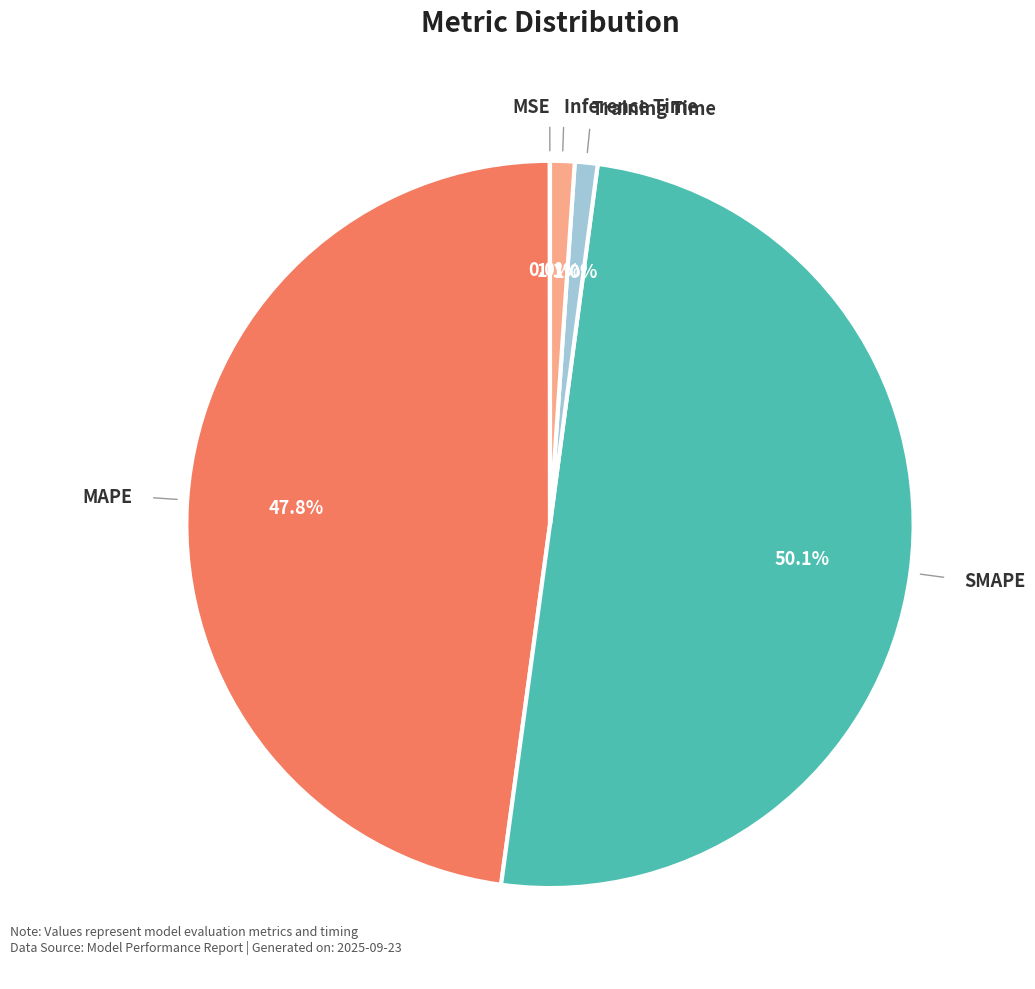

Rank the categories by value from lowest to highest.

MSE, Training Time, Inference Time, MAPE, SMAPE